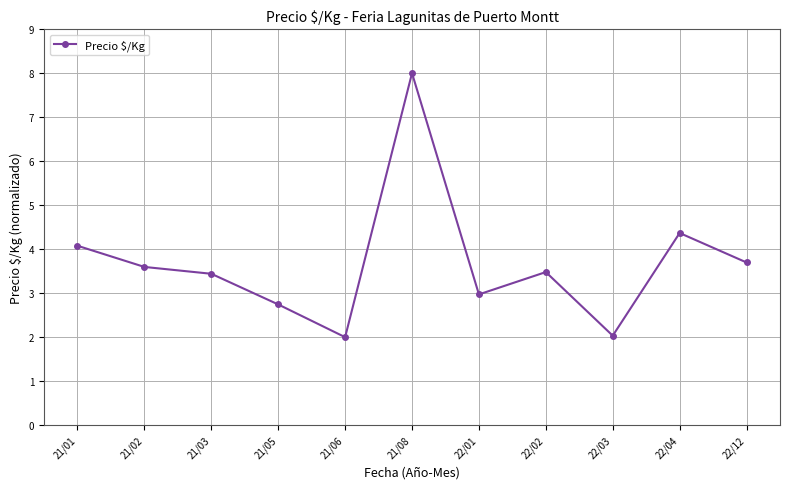

Where is the first local maximum?

21/08